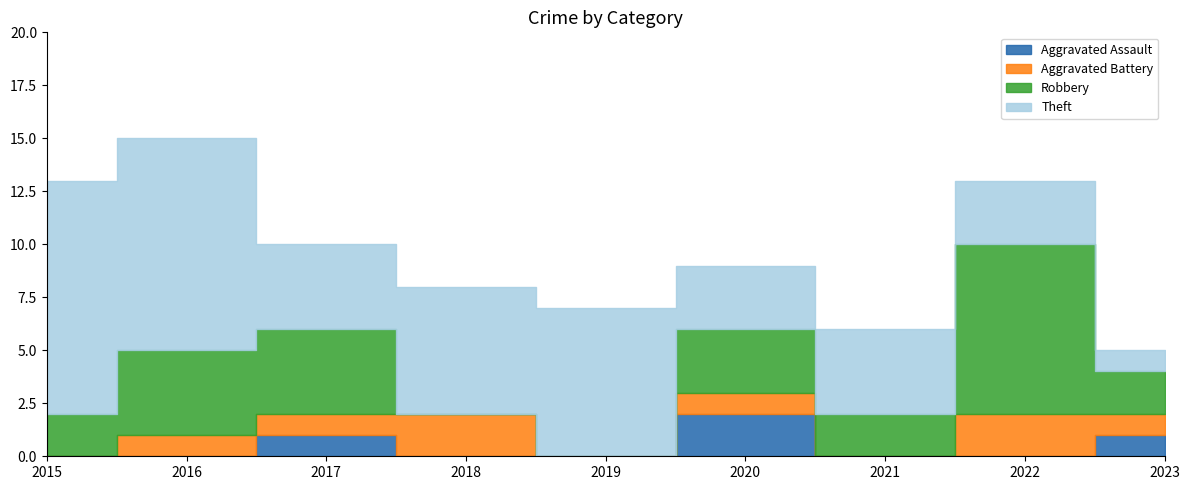

What is the maximum value shown in the chart?

11